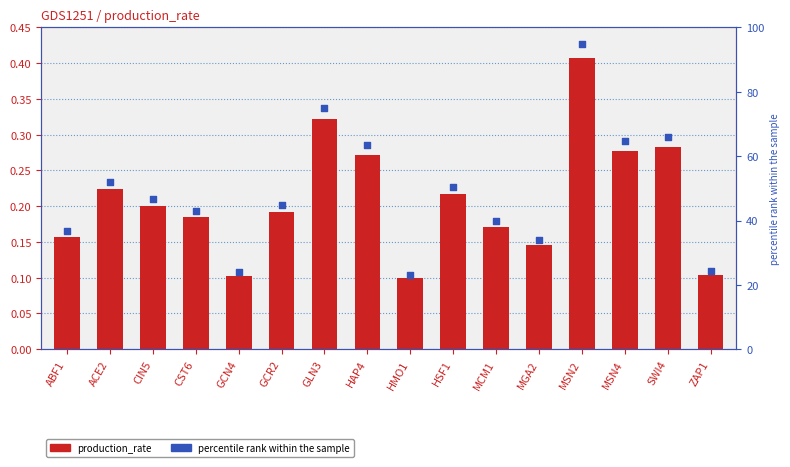

Which series contains the lowest Y value?

production_rate